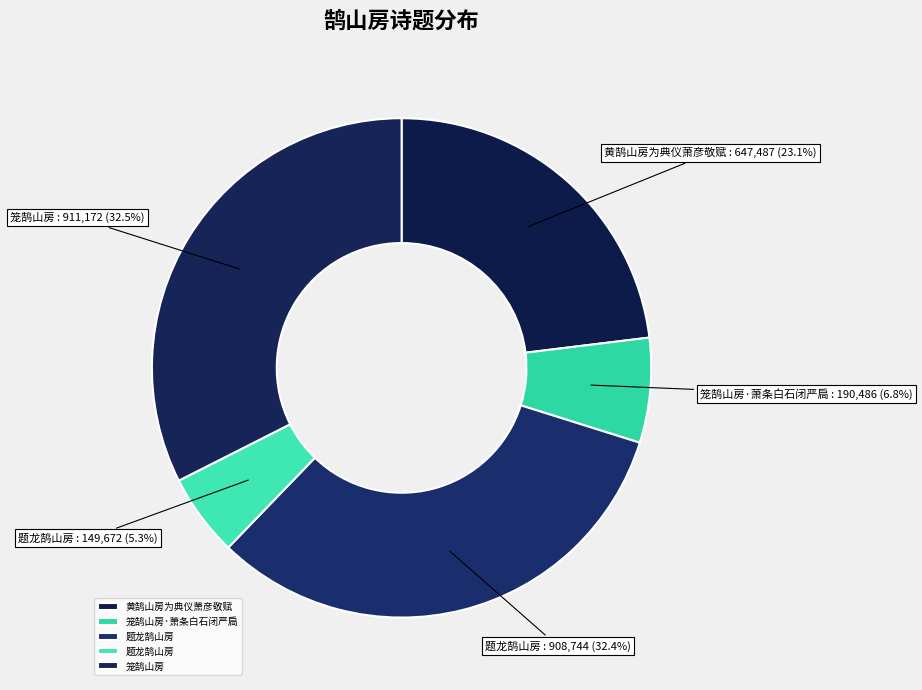

How many segments does this pie chart have?

5